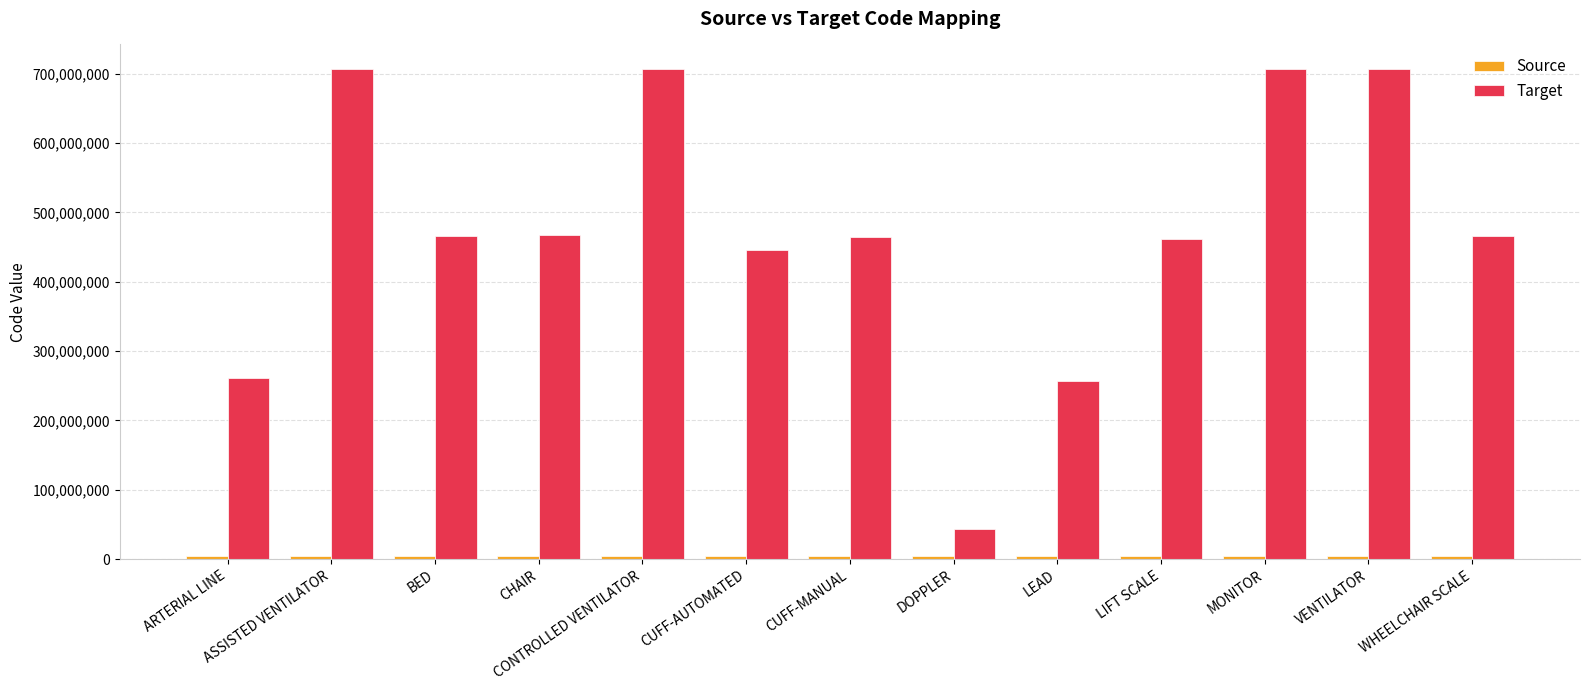

Is it true that Target equals 129234016 at CUFF-MANUAL?

False